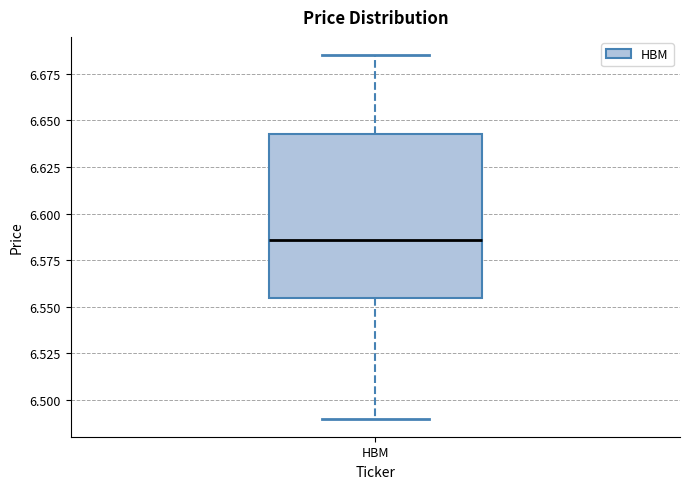

Transcribe this box plot: give where the median line is, the range the box spans, and where the two whiskers end, as read against the y-axis. The values are not printed on the chart, so give them approximately, as read against the axis.

median 6.585, box 6.555 to 6.645, whiskers 6.490 to 6.685